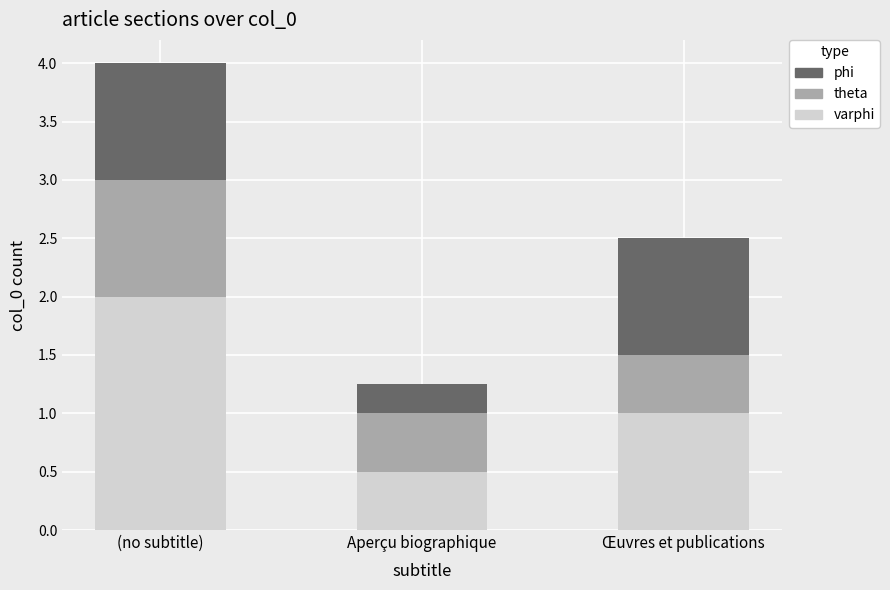

At which category is the sum across all series the highest?

(no subtitle)